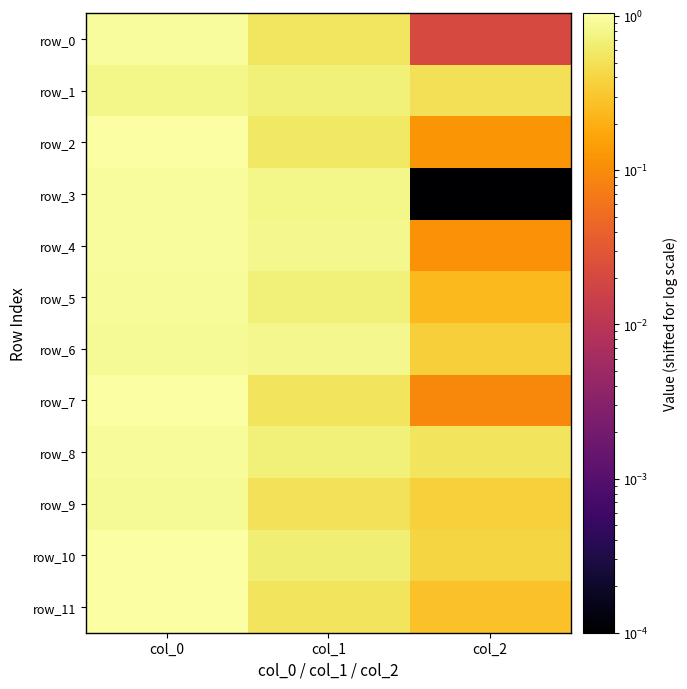

What is the sum of the row_11 values at col_0 and col_1?

1.5